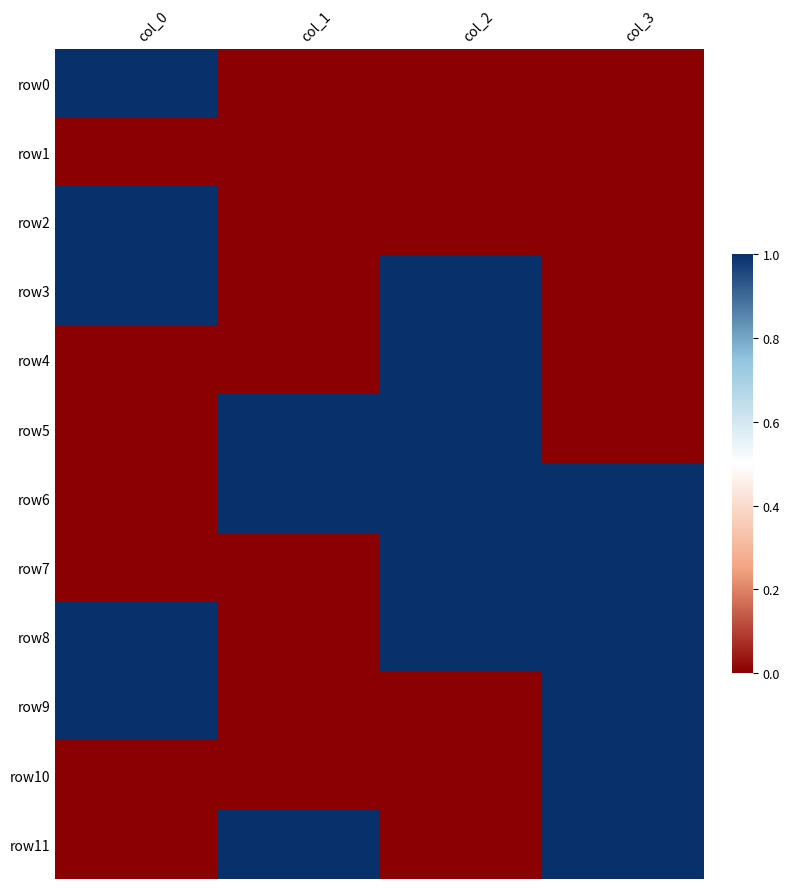

Reading left to right, what are all the values shown in this chart?

row0: col_0=1	col_1=0	col_2=0	col_3=0
row1: col_0=0	col_1=0	col_2=0	col_3=0
row2: col_0=1	col_1=0	col_2=0	col_3=0
row3: col_0=1	col_1=0	col_2=1	col_3=0
row4: col_0=0	col_1=0	col_2=1	col_3=0
row5: col_0=0	col_1=1	col_2=1	col_3=0
row6: col_0=0	col_1=1	col_2=1	col_3=1
row7: col_0=0	col_1=0	col_2=1	col_3=1
row8: col_0=1	col_1=0	col_2=1	col_3=1
row9: col_0=1	col_1=0	col_2=0	col_3=1
row10: col_0=0	col_1=0	col_2=0	col_3=1
row11: col_0=0	col_1=1	col_2=0	col_3=1